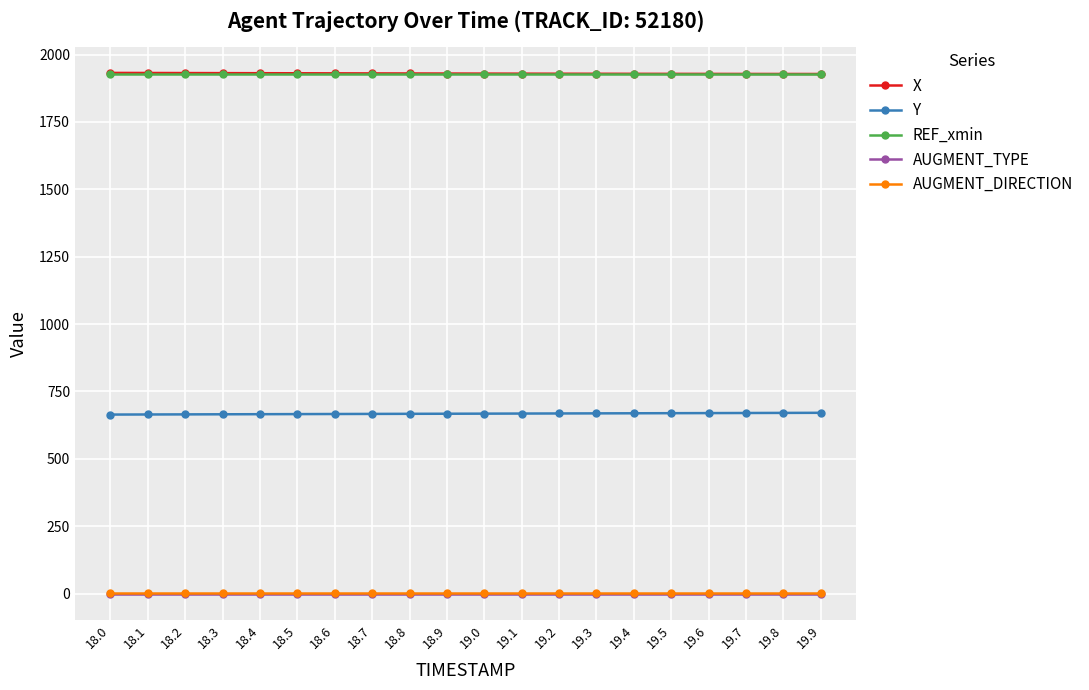

The value of Y at 18.9 is 466.6. True or false?

False